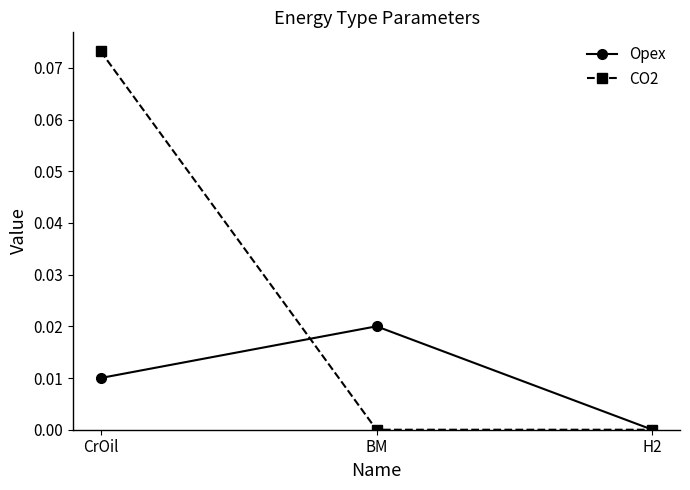

Which series changed the most between CrOil and H2?

CO2